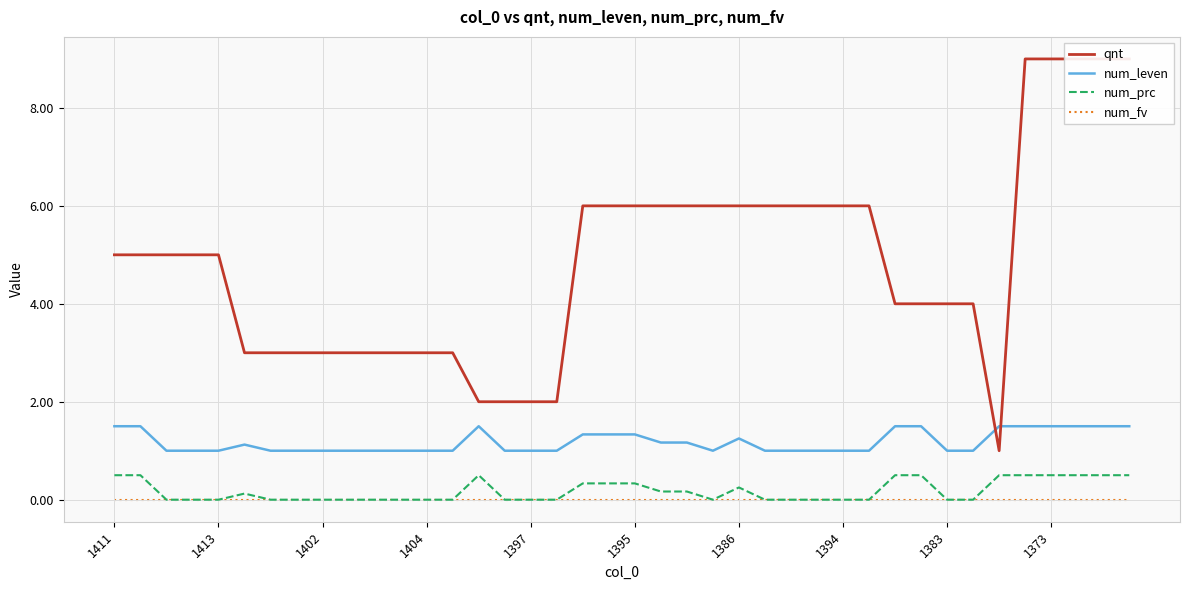

How many interior local peaks does the num_leven series have?

3